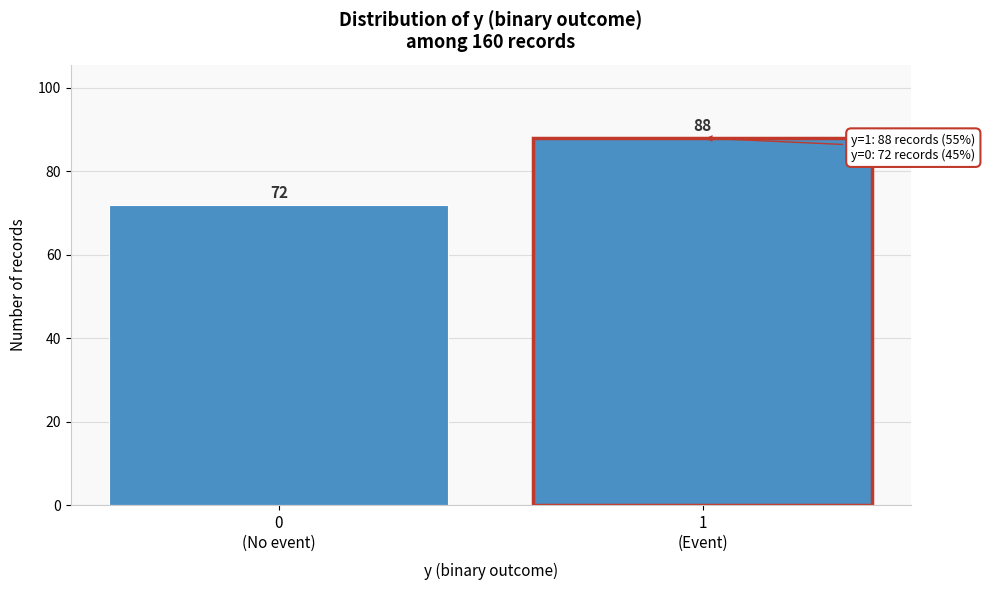

Reading left to right, extract all data points from this chart.

72	88